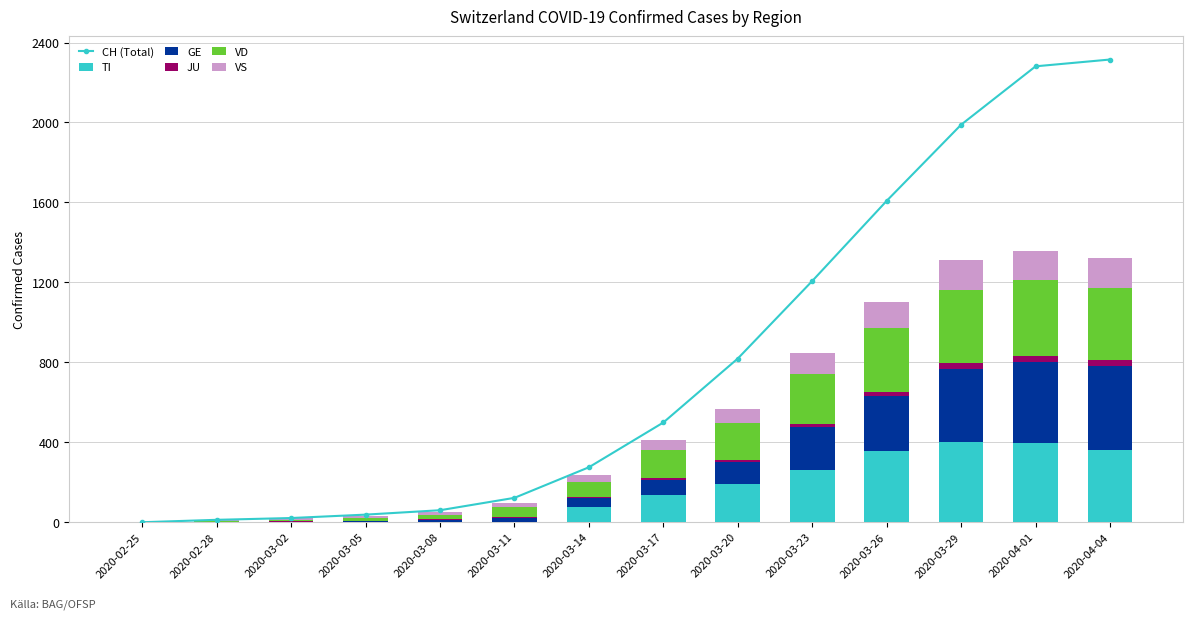

What is the label of the 3rd bar from the right?

2020-03-29